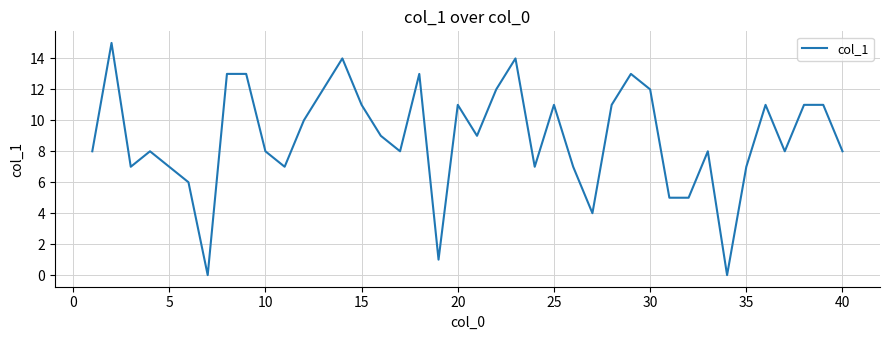

Reading left to right, transcribe all the data shown in this chart.

8	15	7	8	7	6	0	13	13	8	7	10	12	14	11	9	8	13	1	11	9	12	14	7	11	7	4	11	13	12	5	5	8	0	7	11	8	11	11	8